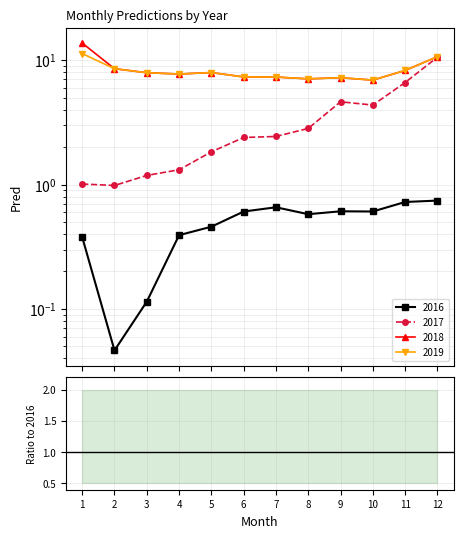

At which label does 2019/2016 reach its minimum?

7